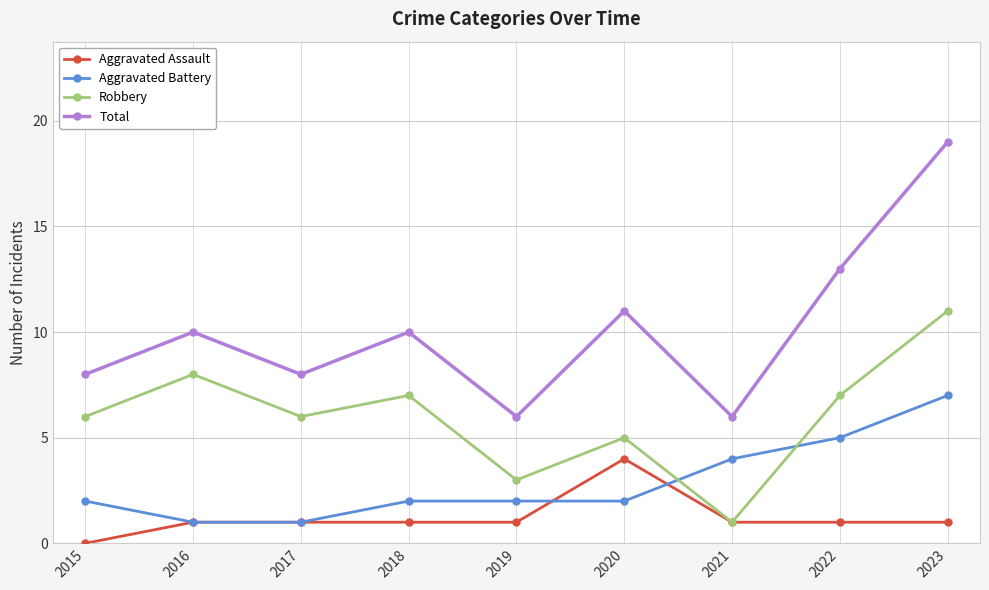

Which series has the largest total across all categories?

Total